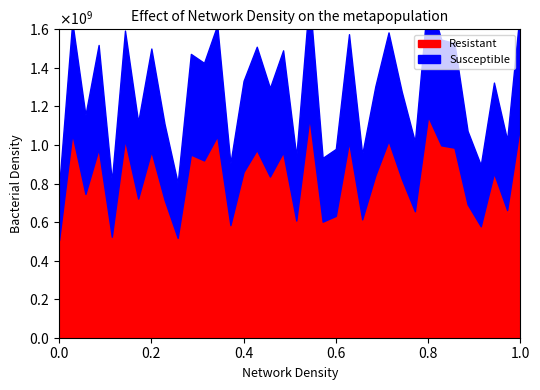

At which label does Susceptible reach its peak?

28